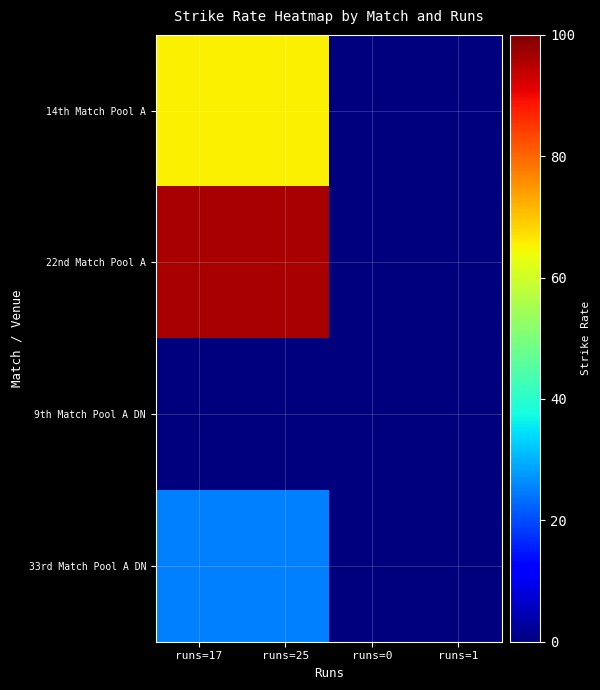

Reading right to left, transcribe all the data shown in this chart.

14th Match Pool A: runs=1=0.0	runs=0=0.0	runs=25=65.4	runs=17=65.4
22nd Match Pool A: runs=1=0.0	runs=0=0.0	runs=25=96.2	runs=17=96.2
9th Match Pool A DN: runs=1=0.0	runs=0=0.0	runs=25=0.0	runs=17=0.0
33rd Match Pool A DN: runs=1=0.0	runs=0=0.0	runs=25=25.0	runs=17=25.0